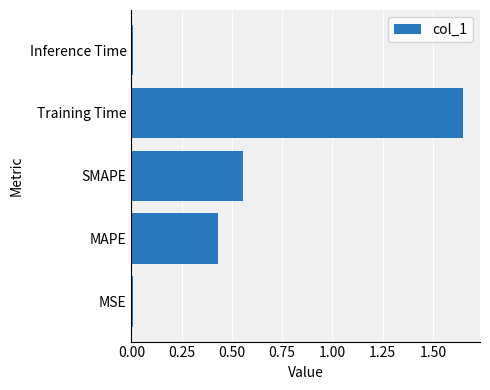

What is the change in value from MAPE to Training Time?

+1.2